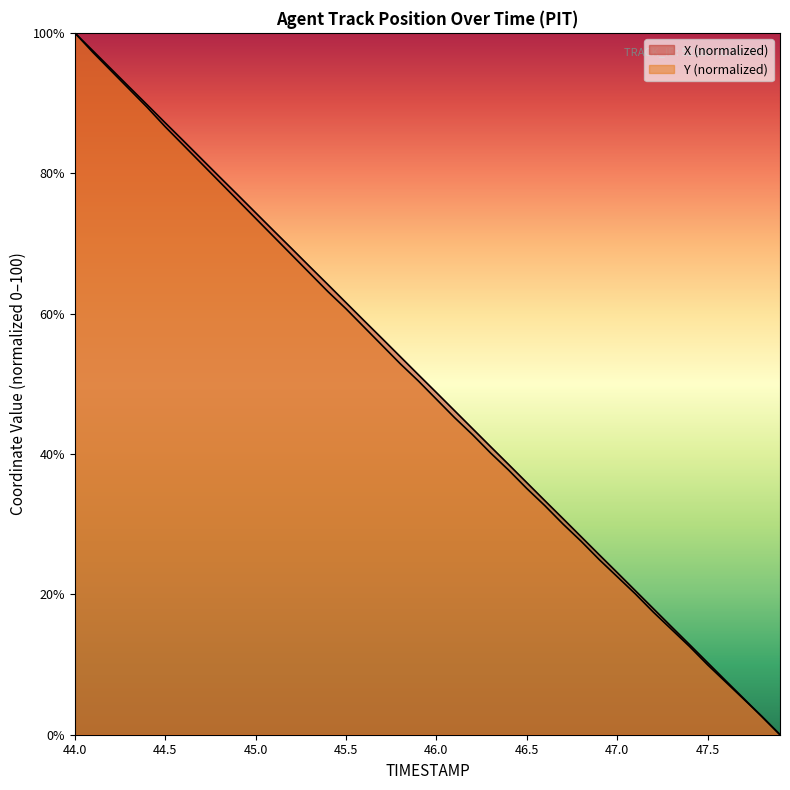

Which category has the highest value in the X series?

44.0